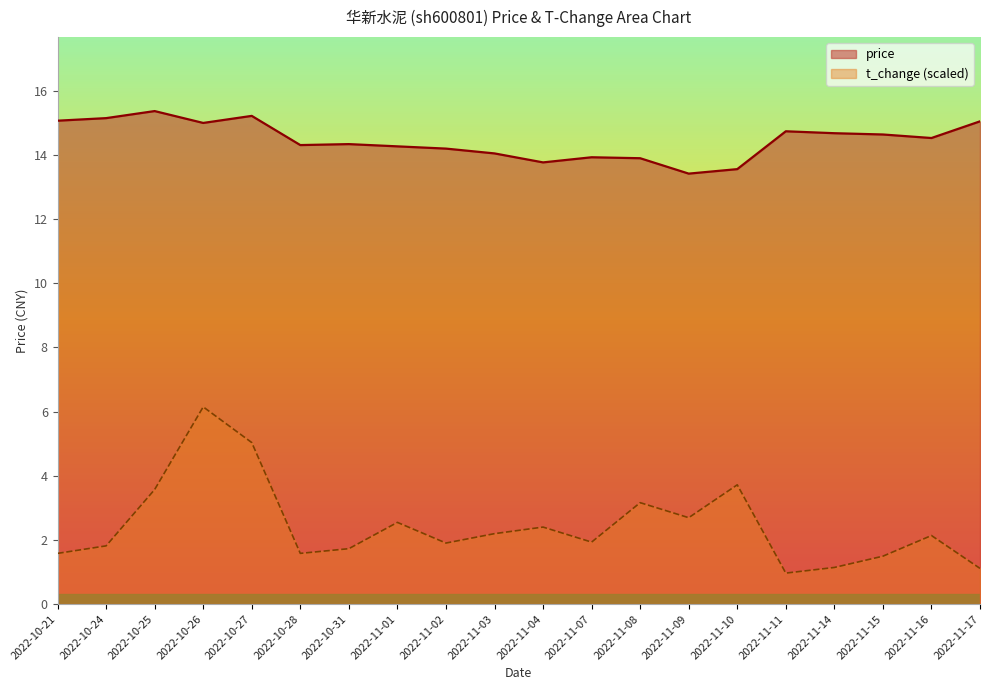

How many lines are shown in the chart?

2